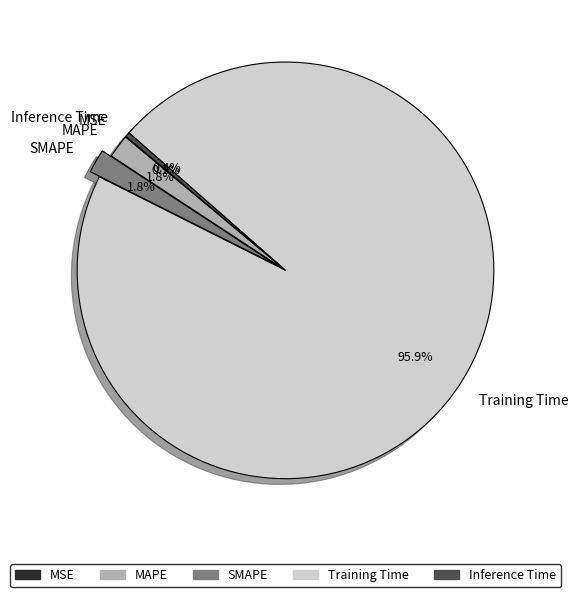

Which slice is the largest?

Training Time